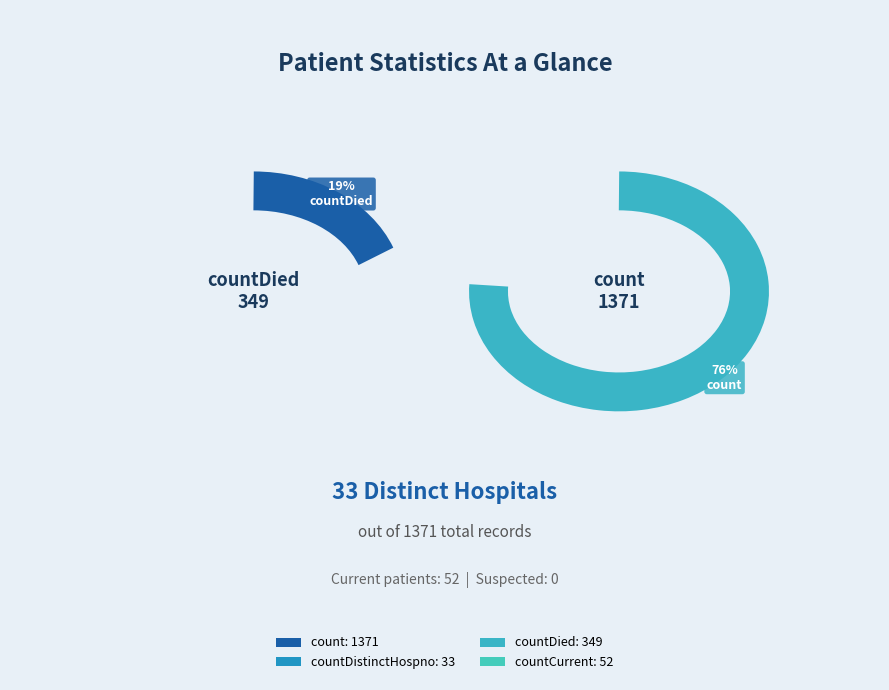

Rank the categories by value from highest to lowest.

count, countDied, countCurrent, countDistinctHospno